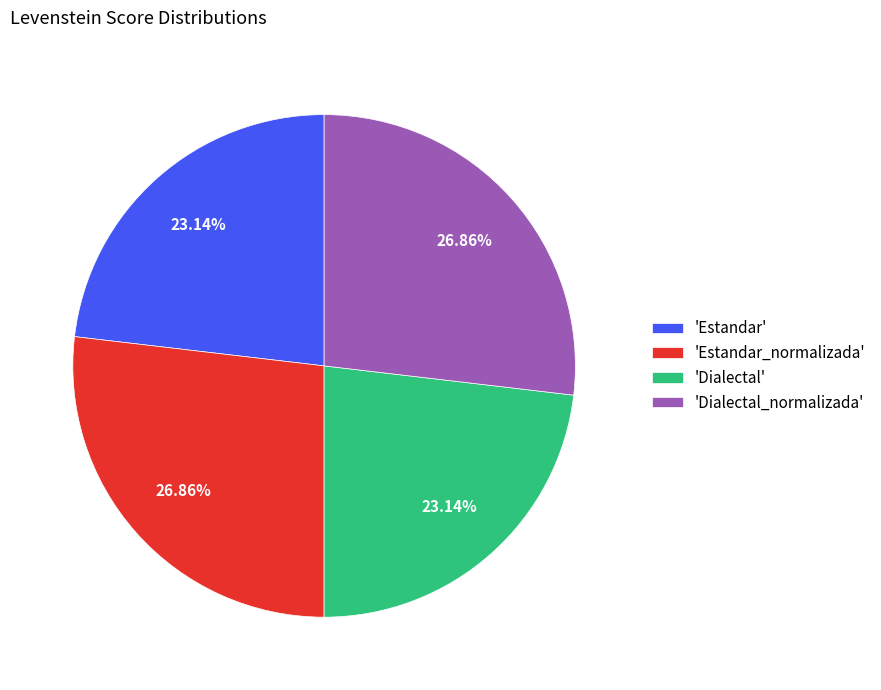

What is the ratio of the value at 'Estandar' to the value at 'Dialectal'?

1.0